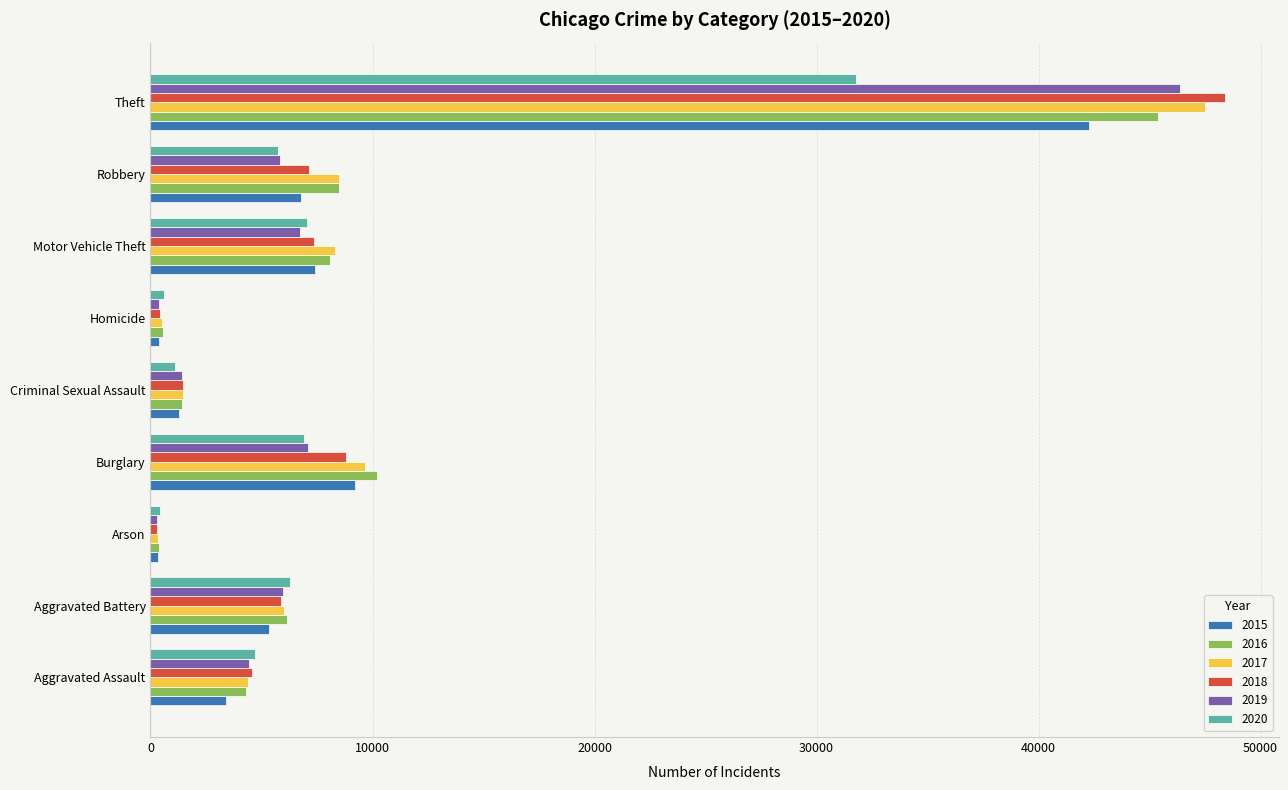

What is the average value of the 2017 series?

9637